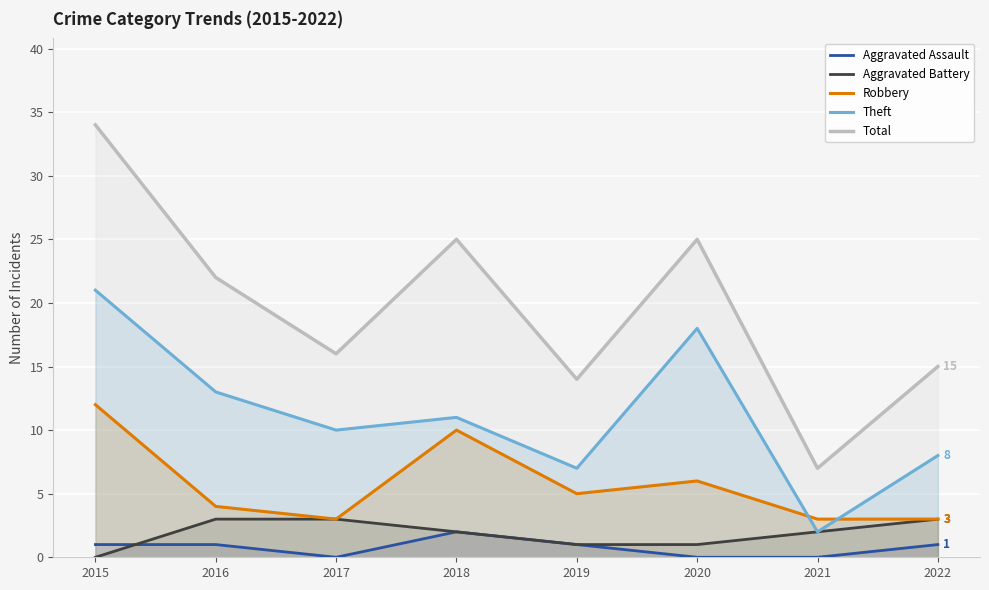

What is the sum of all Theft values?

90